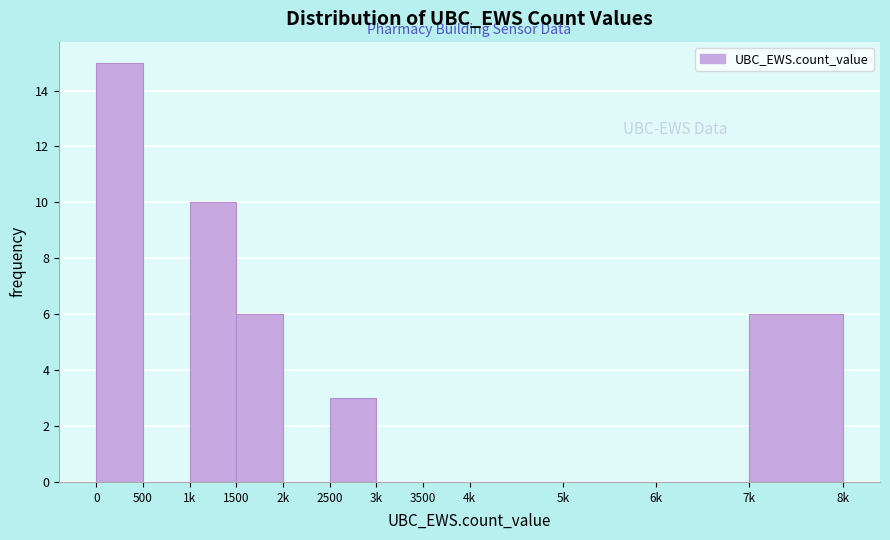

Reading left to right, extract all data points from this chart.

0=15	500=0	1k=10	1500=6	2k=0	2500=3	3k=0	3500=0	4k=0	5k=0	6k=0	7k=6